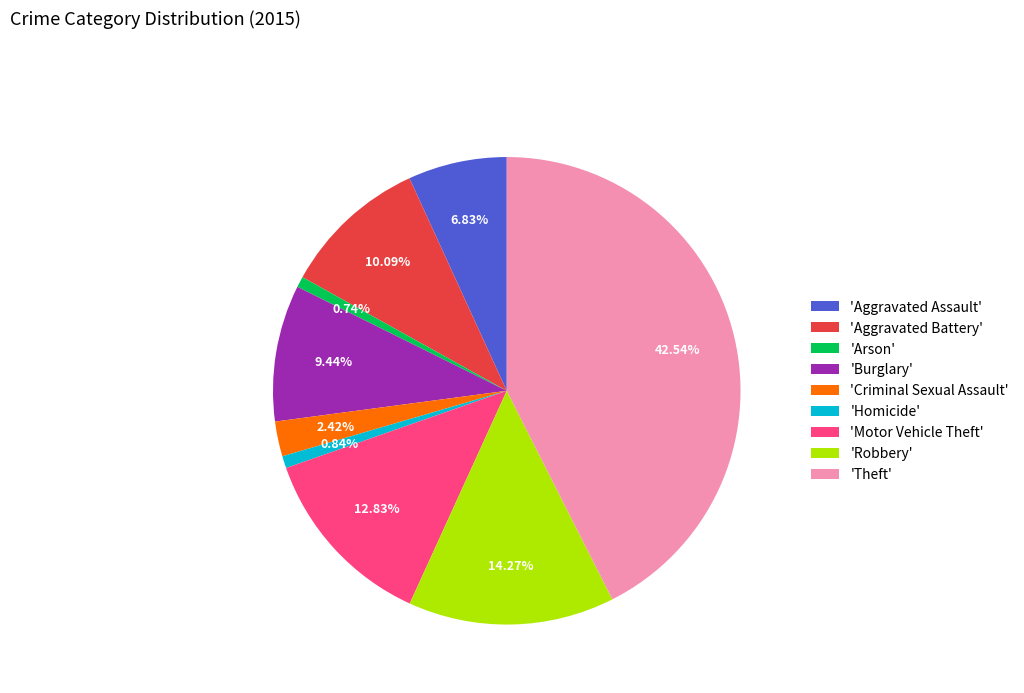

Between 'Aggravated Assault' and 'Robbery', which is larger?

'Robbery'